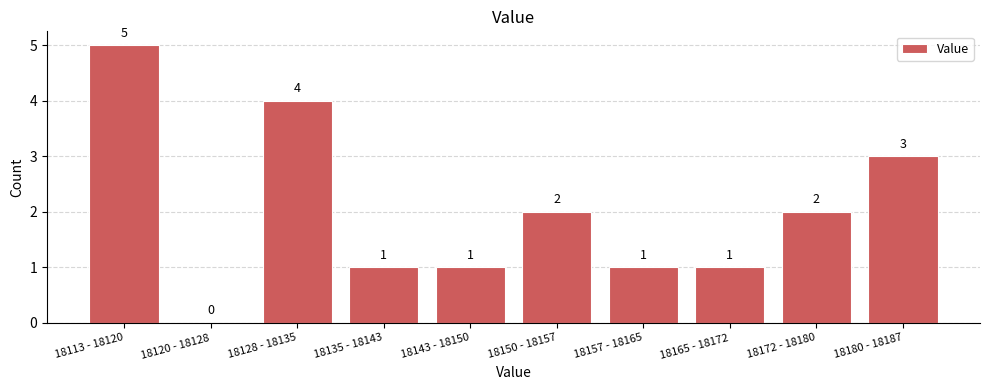

Reading right to left, what are all the values shown in this chart?

18180 - 18187=3	18172 - 18180=2	18165 - 18172=1	18157 - 18165=1	18150 - 18157=2	18143 - 18150=1	18135 - 18143=1	18128 - 18135=4	18120 - 18128=0	18113 - 18120=5